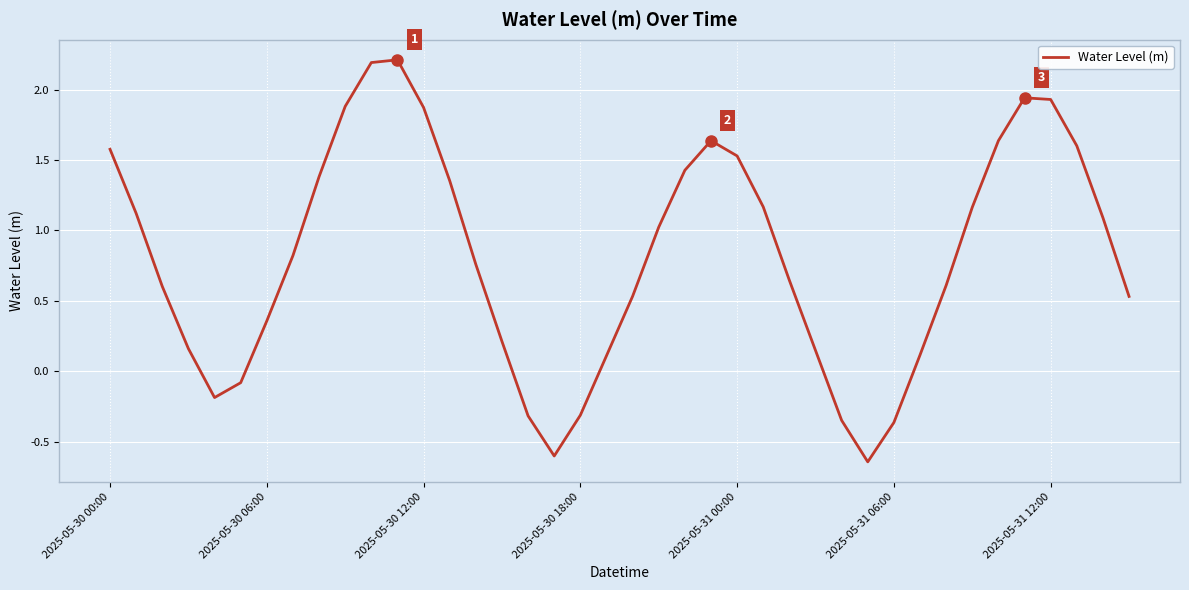

What is the greatest value displayed?

2.2